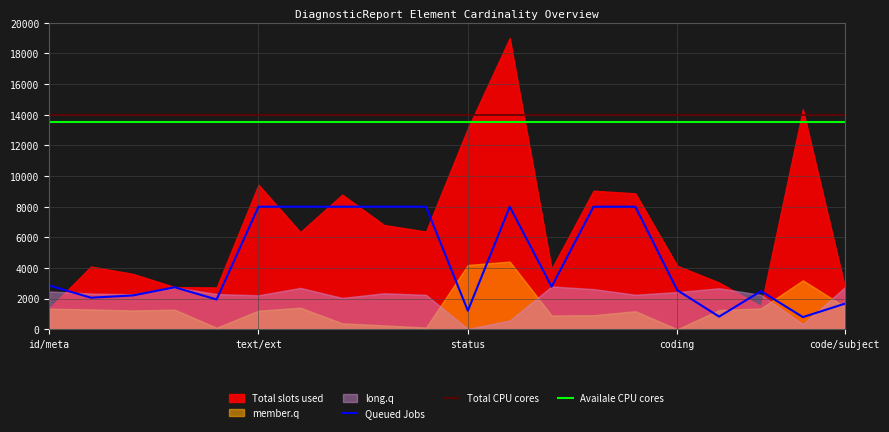

The Queued Jobs series shows 8000 at text/ext. True or false?

True